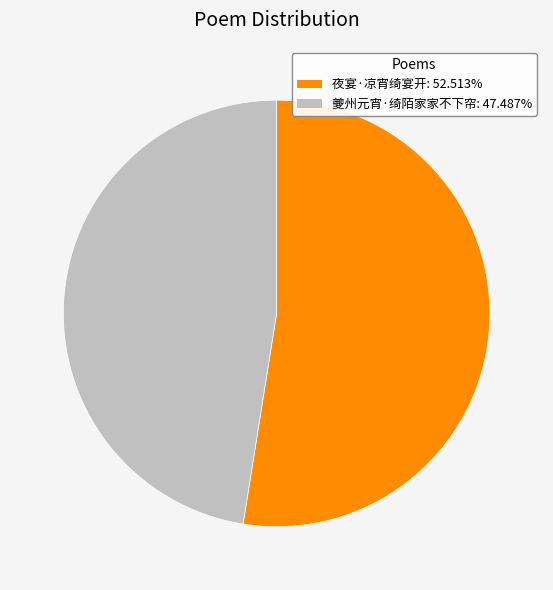

Count the number of slices in the pie.

2